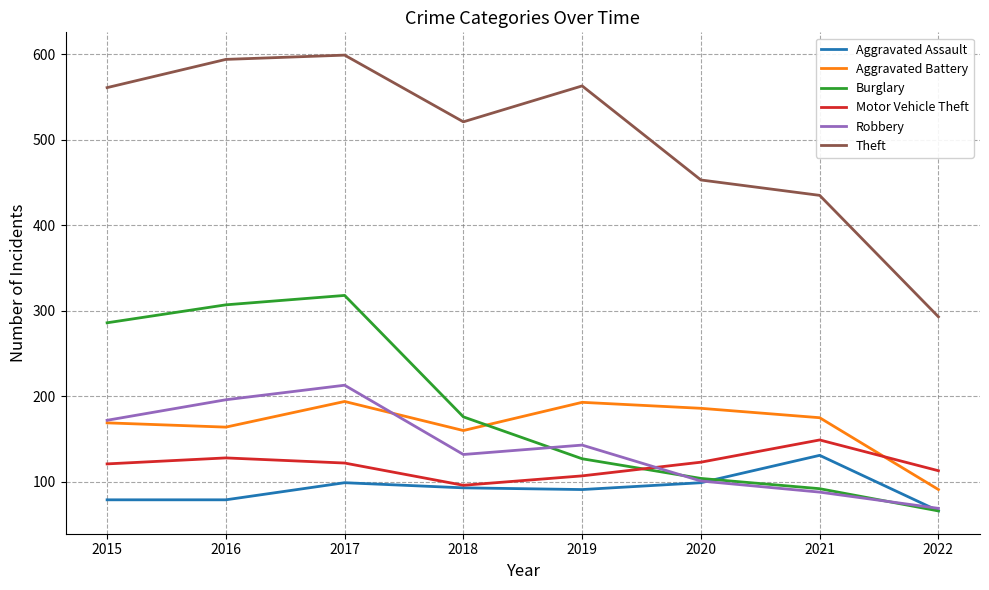

Which label corresponds to the largest value in the chart?

2017